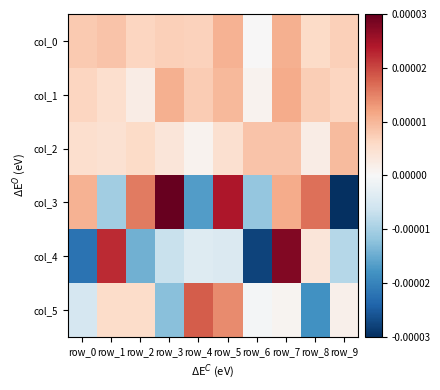

At which category does the chart reach its minimum across all series?

row_9